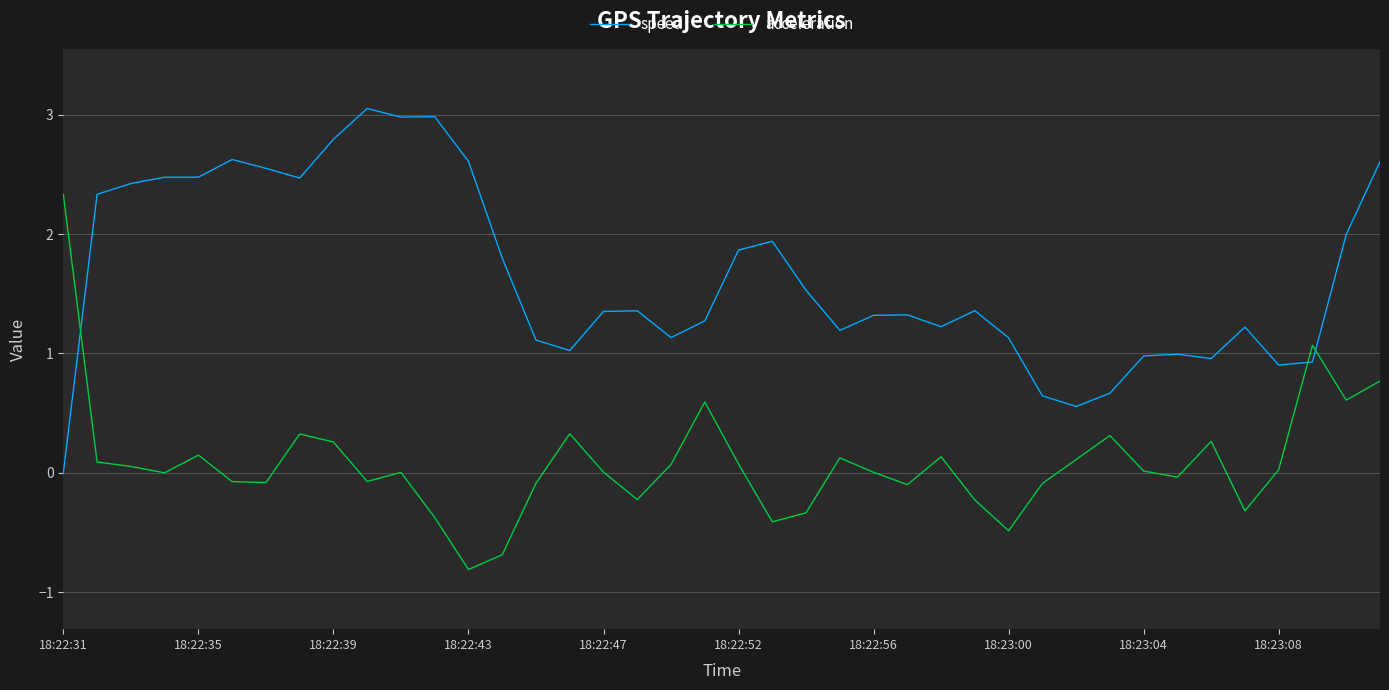

What is the difference between the maximum and minimum values in the acceleration series?

3.1